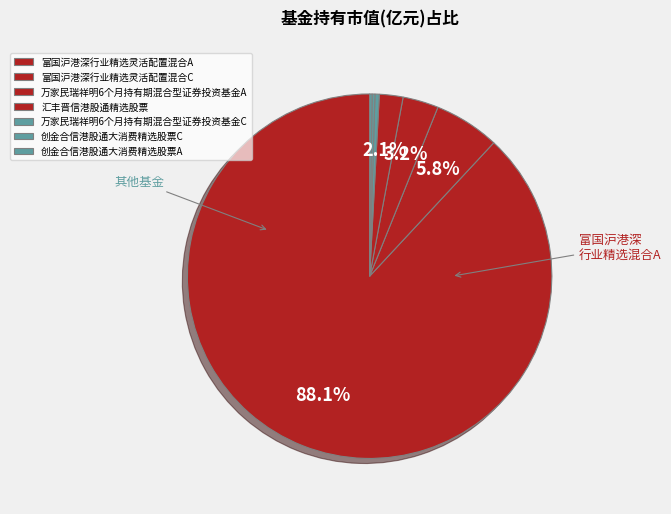

Count the number of slices in the pie.

7